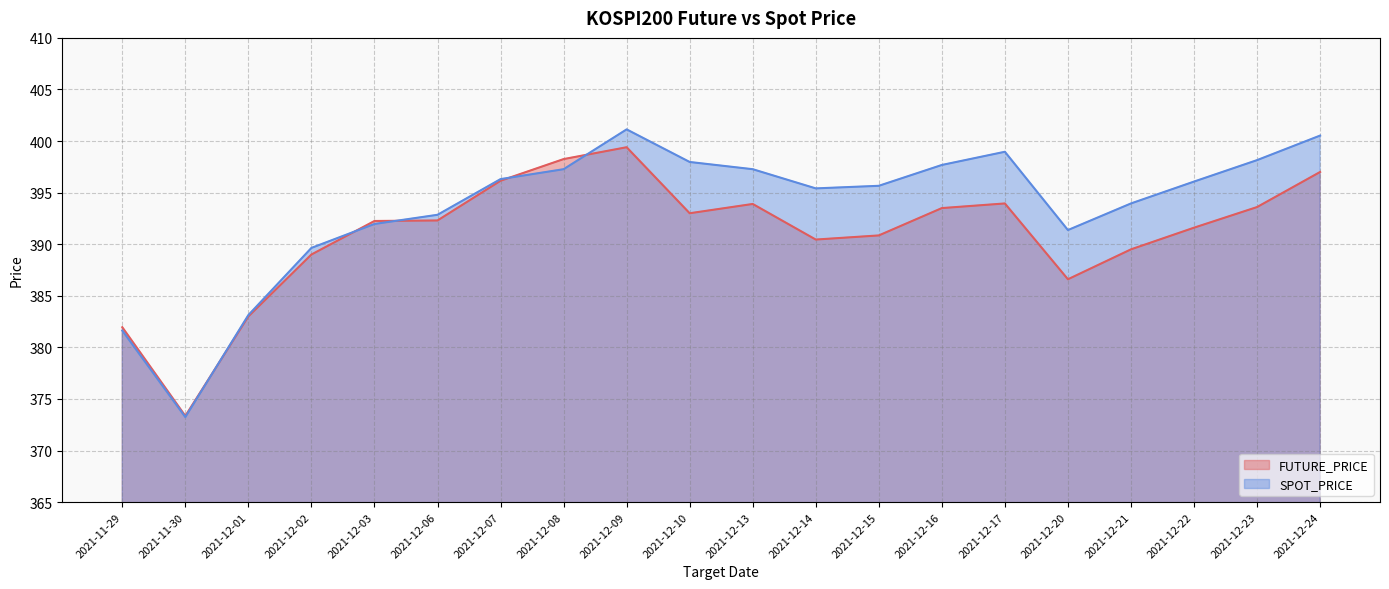

Which series changed the most between 2021-11-30 and 2021-12-24?

SPOT_PRICE